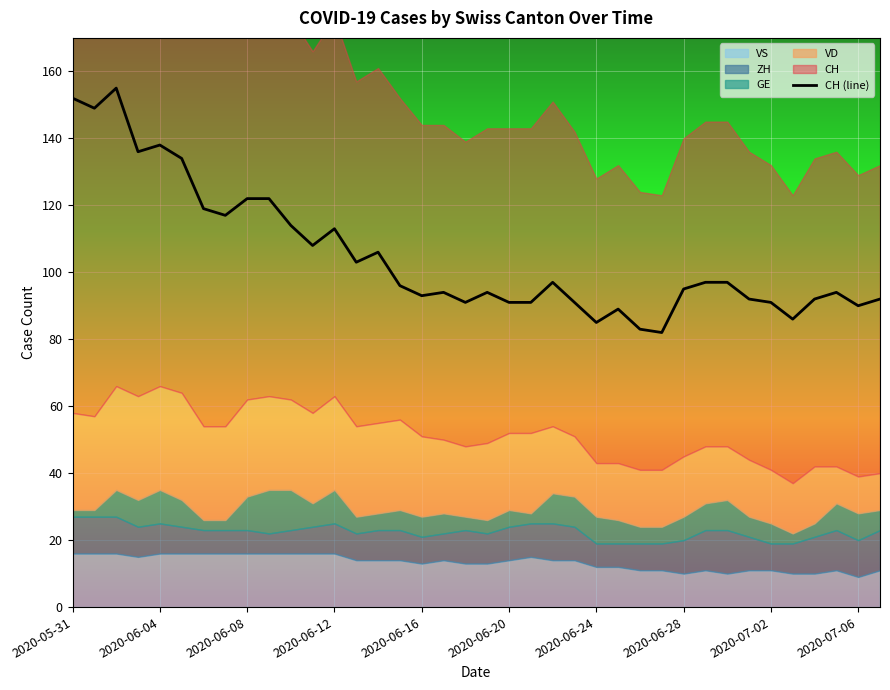

What is the maximum value for CH (line)?

155